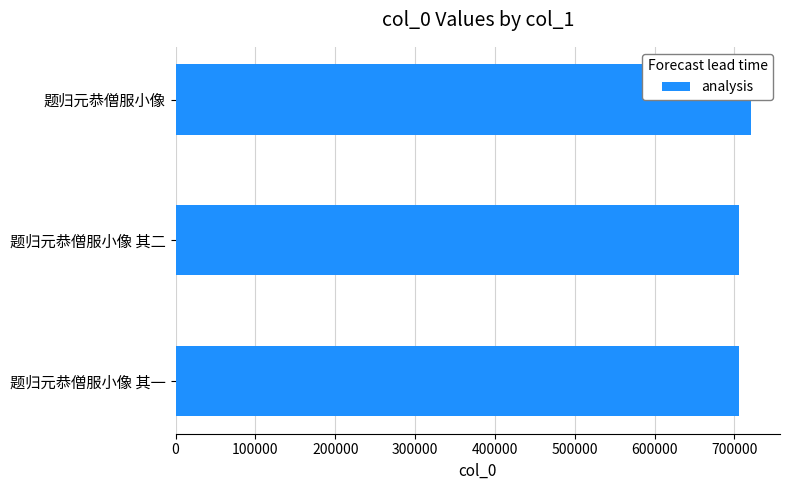

Reading right to left, list all the values displayed in this chart.

721172	705715	705714